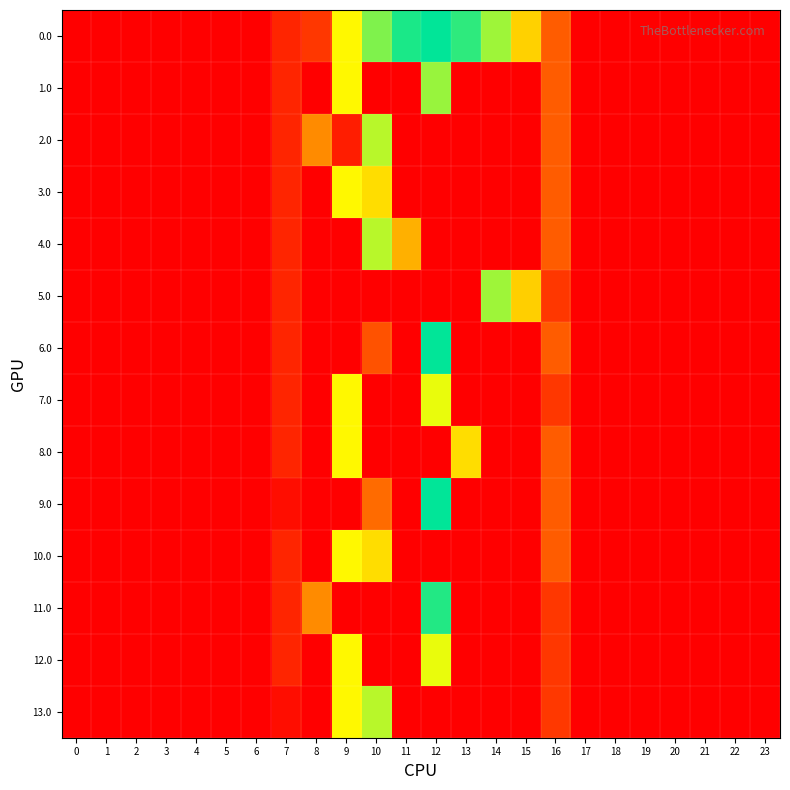

At 5, list the series in order from largest to smallest.

0.0, 1.0, 2.0, 3.0, 4.0, 5.0, 6.0, 7.0, 8.0, 9.0, 10.0, 11.0, 12.0, 13.0